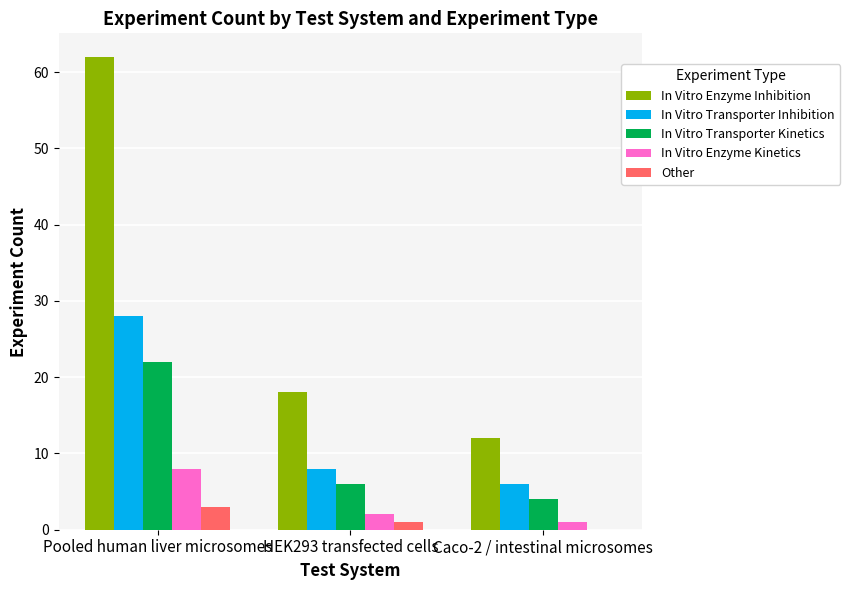

Which series changed the most between HEK293 transfected cells and Caco-2 / intestinal microsomes?

In Vitro Enzyme Inhibition